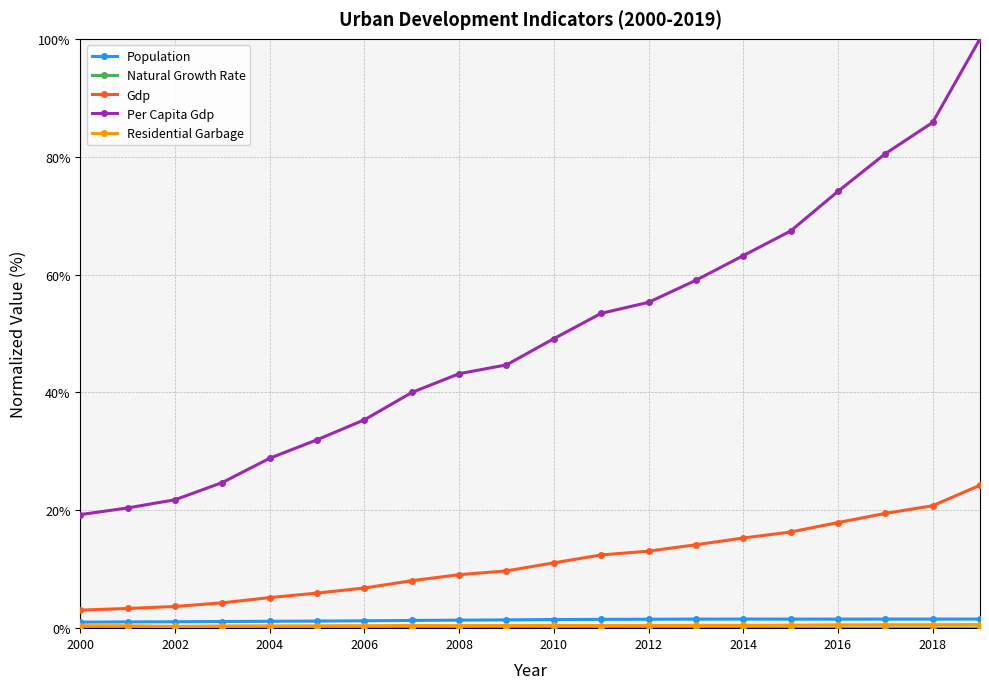

At how many categories does at least one series exceed 33?

14